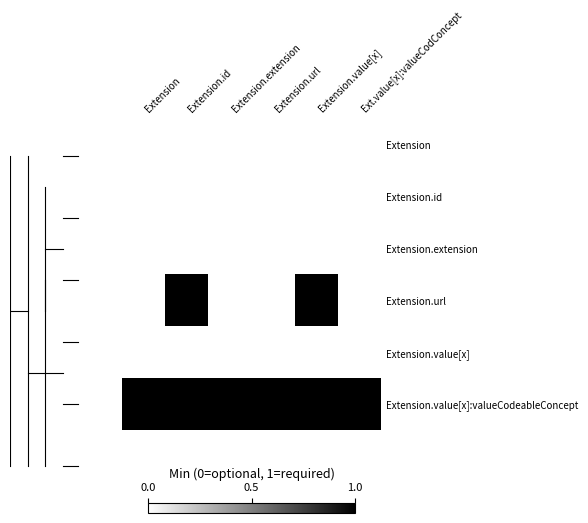

Which label corresponds to the largest value in the chart?

Extension.id